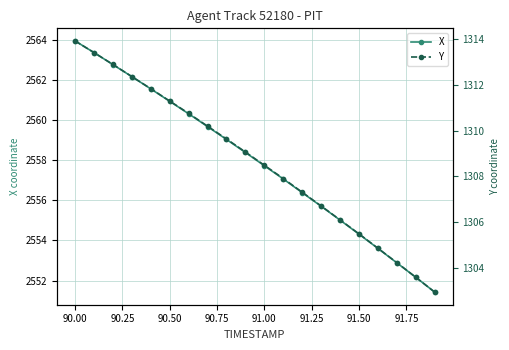

What is the minimum value shown in the chart?

1302.9